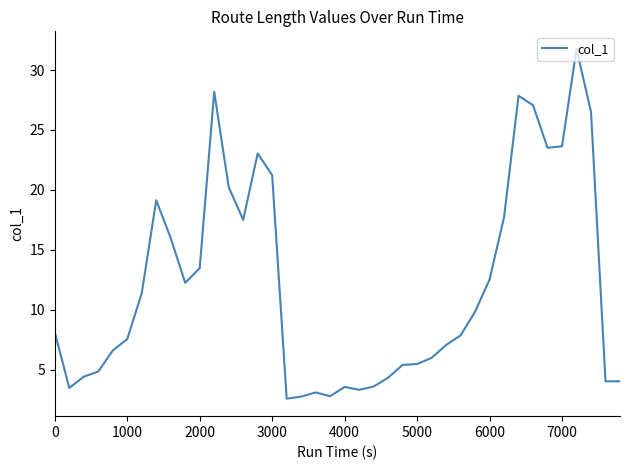

What is the difference between the maximum and minimum values?

29.2